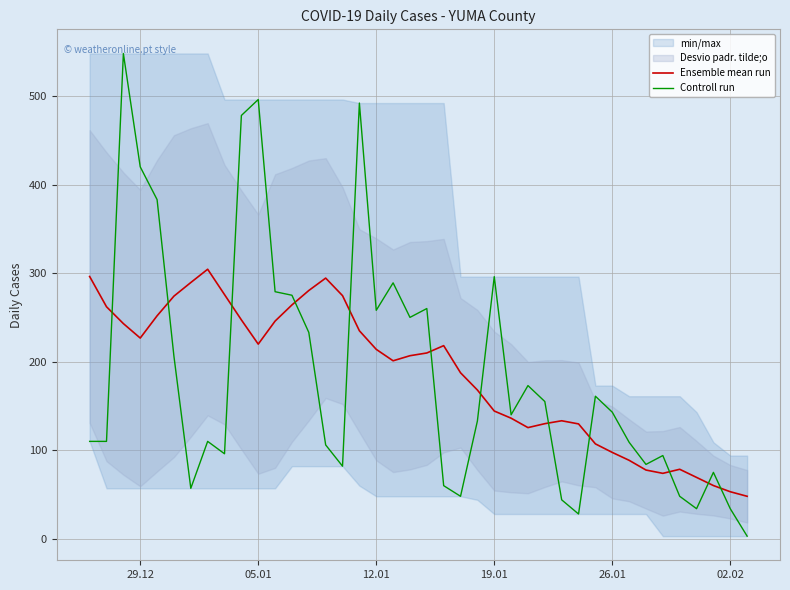

What is the difference between the second highest and minimum values in the Controll run series?

493.0